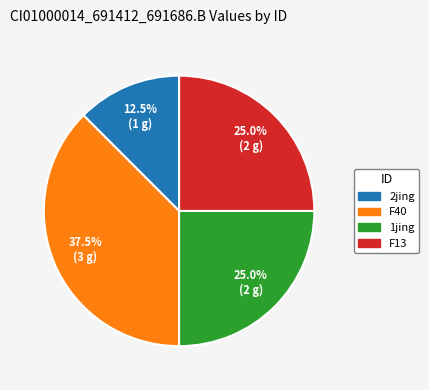

How many slices are in this pie chart?

4